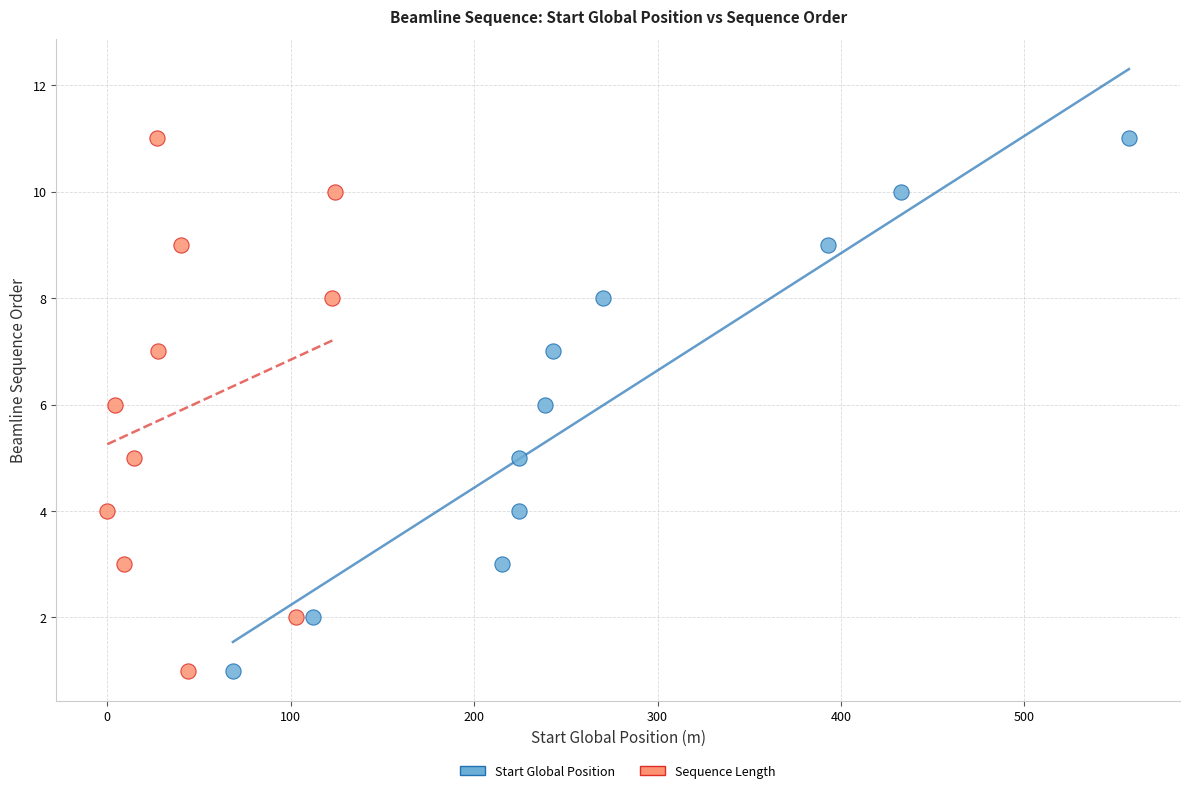

What are all the series names shown in the legend?

Start Global Position, Sequence Length